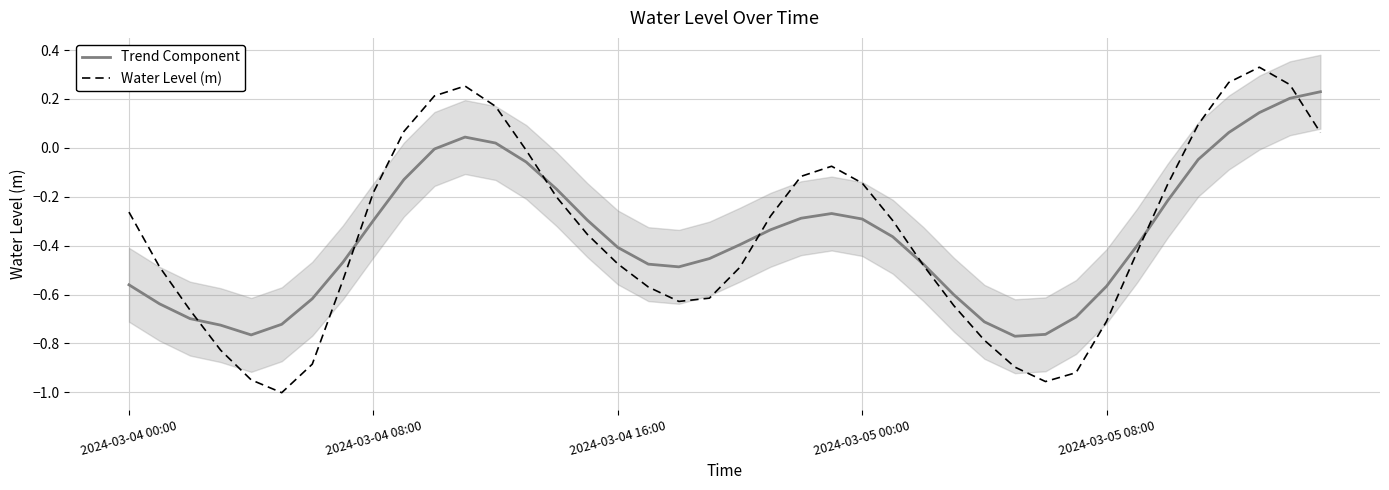

Is it true that Trend Component equals -0.5 at 18?

True